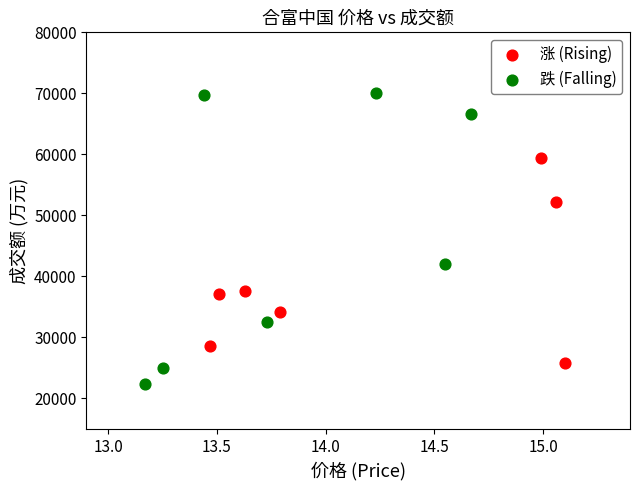

Which series reaches the minimum Y coordinate?

跌 (Falling)